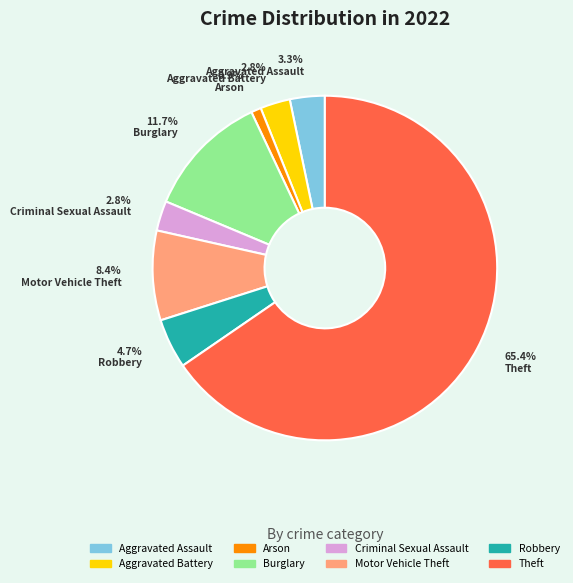

Is there any slice that represents more than half of the pie?

Yes